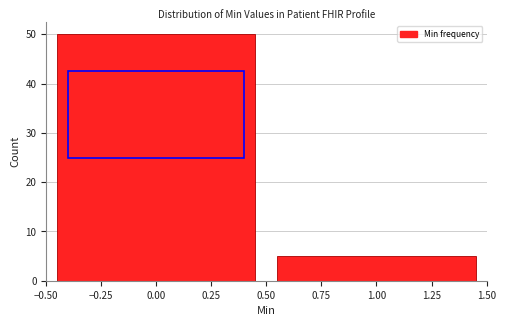

How tall is the bar that spans 0.50 to 1.50 on the x-axis? The values are not printed on the chart, so give them approximately, as read against the axis.

5